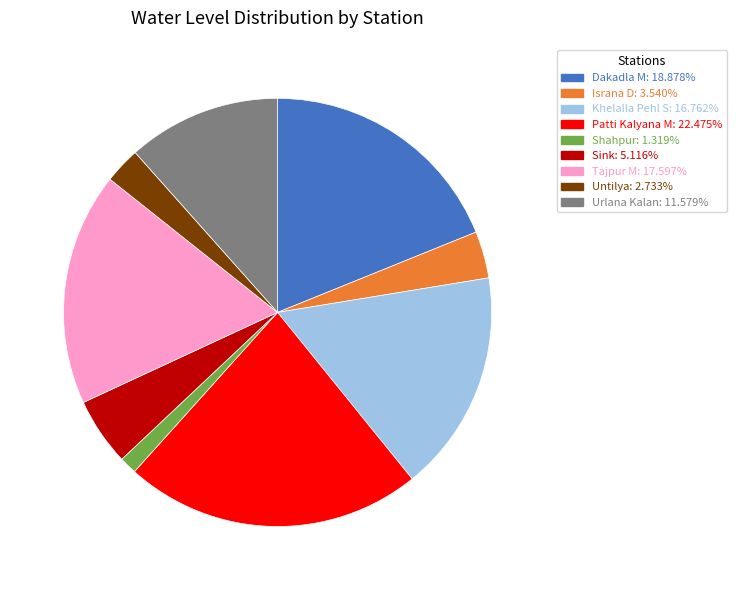

Which has a higher value, Dakadla M or Patti Kalyana M?

Patti Kalyana M